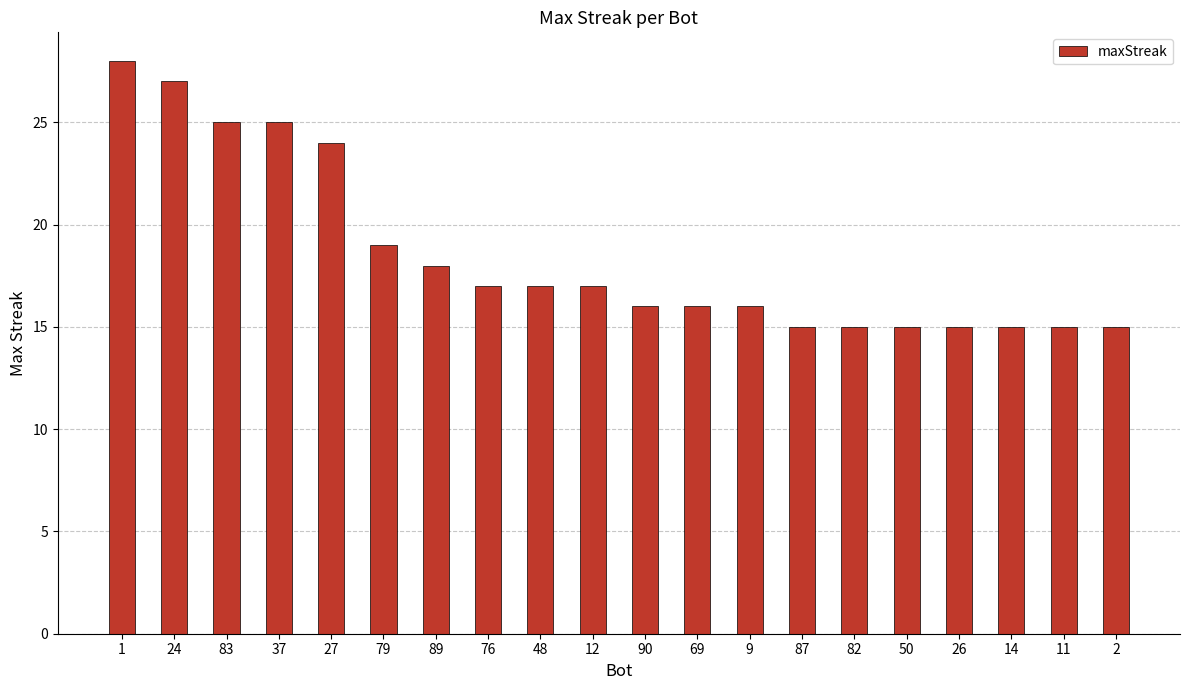

True or false: the data shows 24 at 27.

True